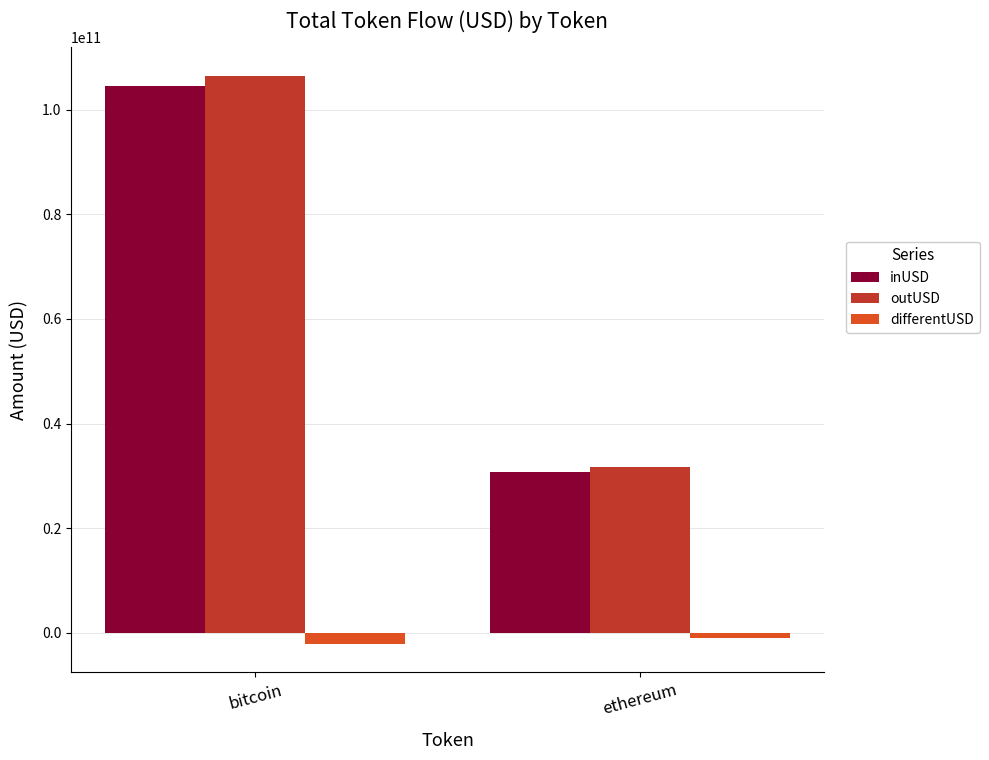

At which label is inUSD closest to 67547367131?

ethereum